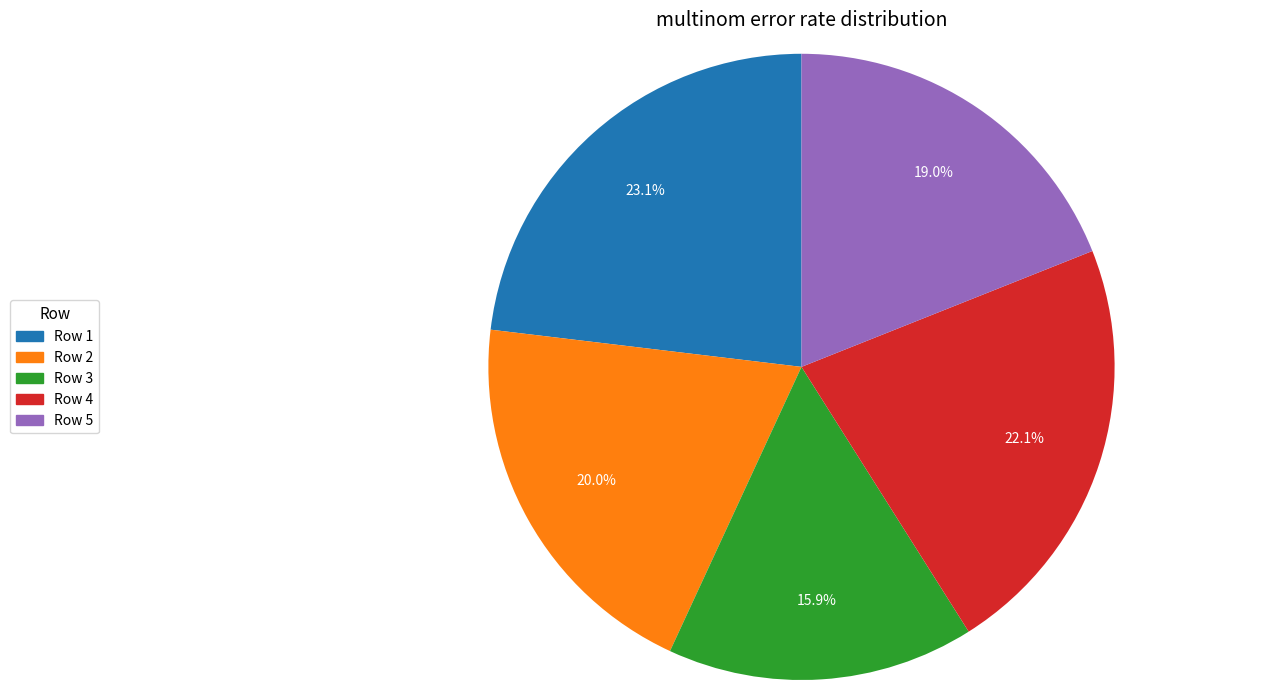

How many slices are in this pie chart?

5